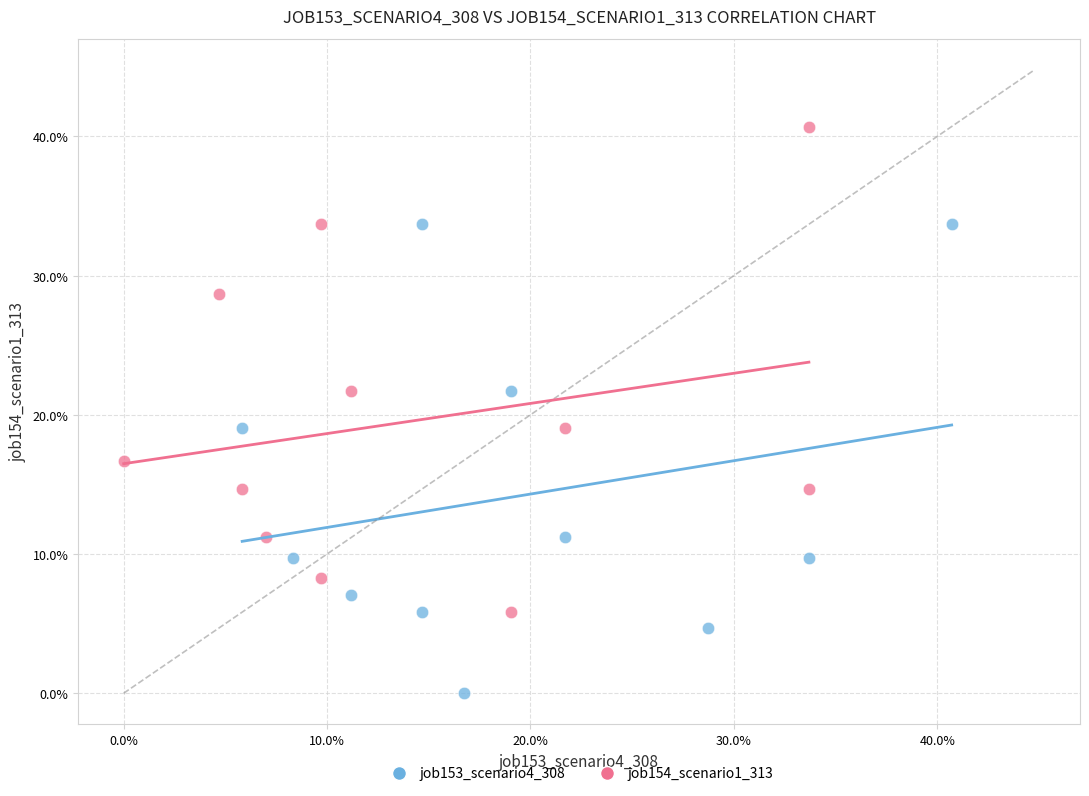

Which series has the largest Y range (max minus min)?

job154_scenario1_313